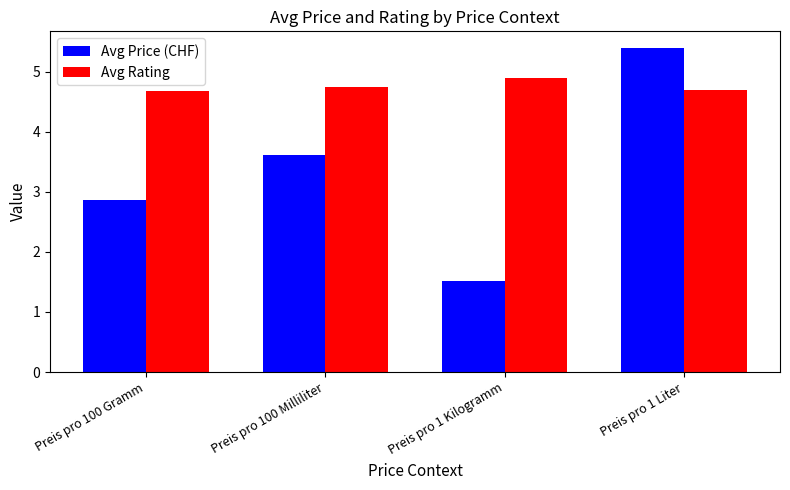

At which category is the sum across all series the highest?

Preis pro 1 Liter